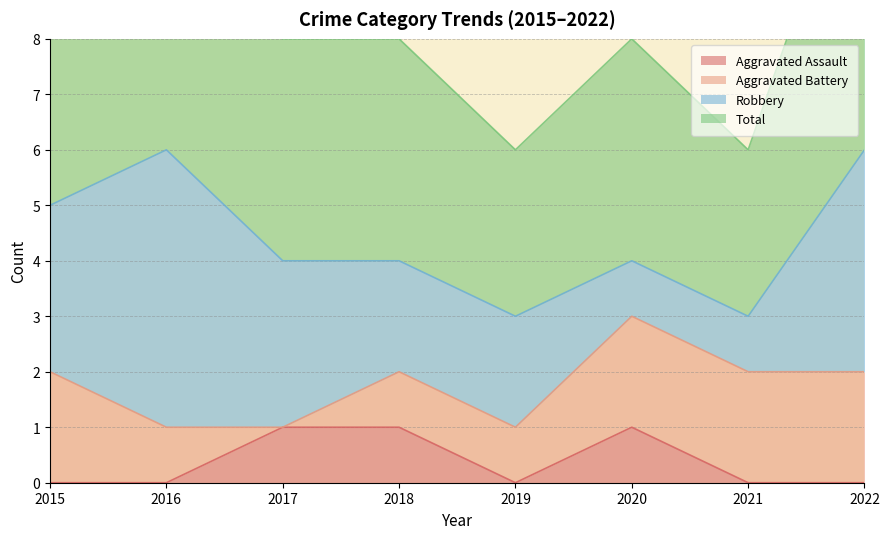

True or false: Total and Aggravated Assault cross at least once.

False